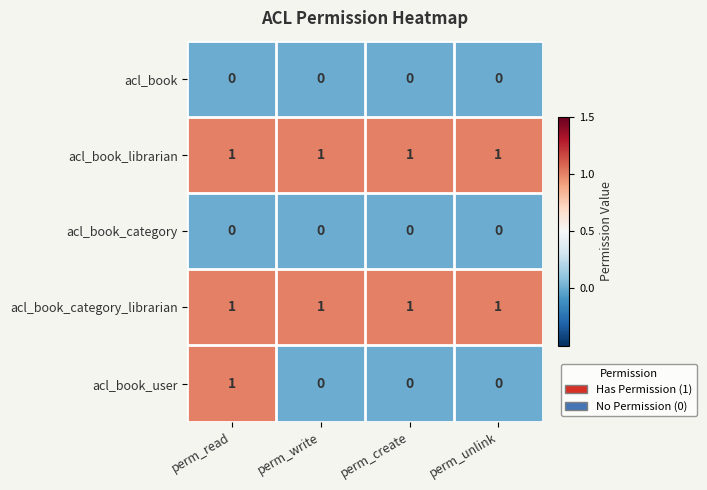

Which series has the largest range (max minus min)?

acl_book_user